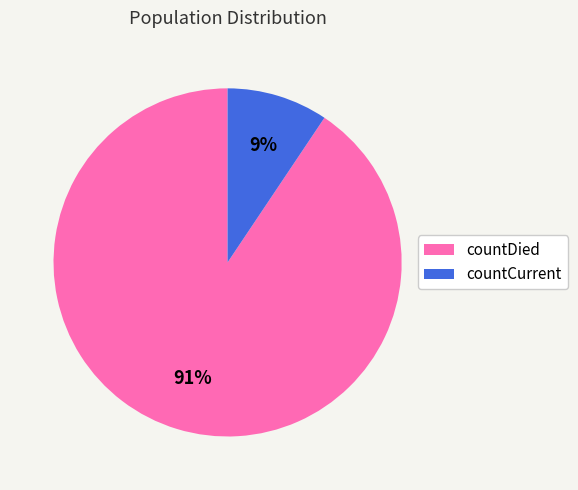

Is the sum of countCurrent and countDied greater than half?

Yes